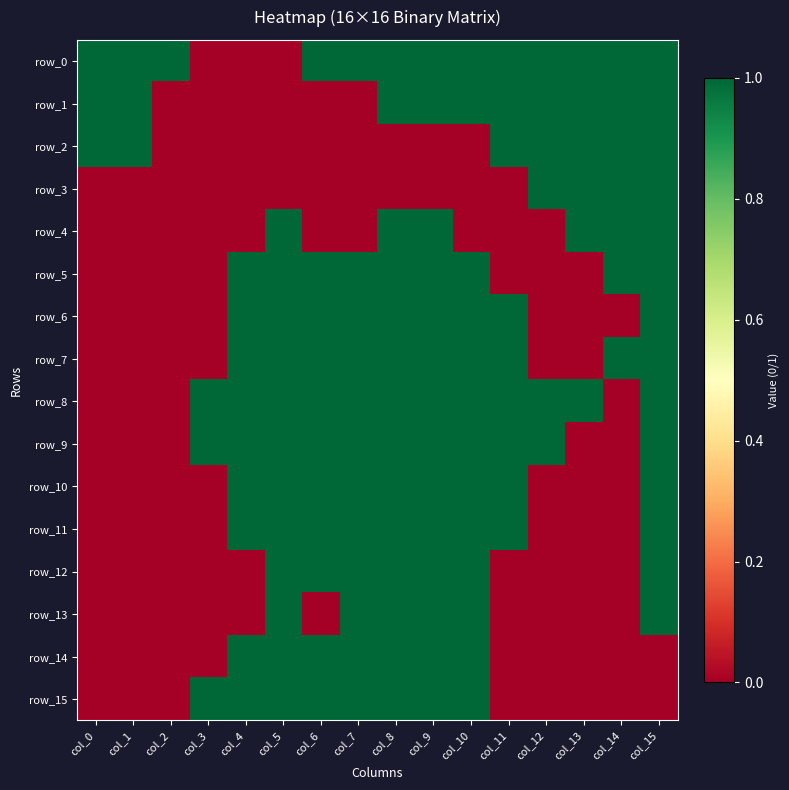

What is the difference between the second highest and minimum values in the row_1 series?

1